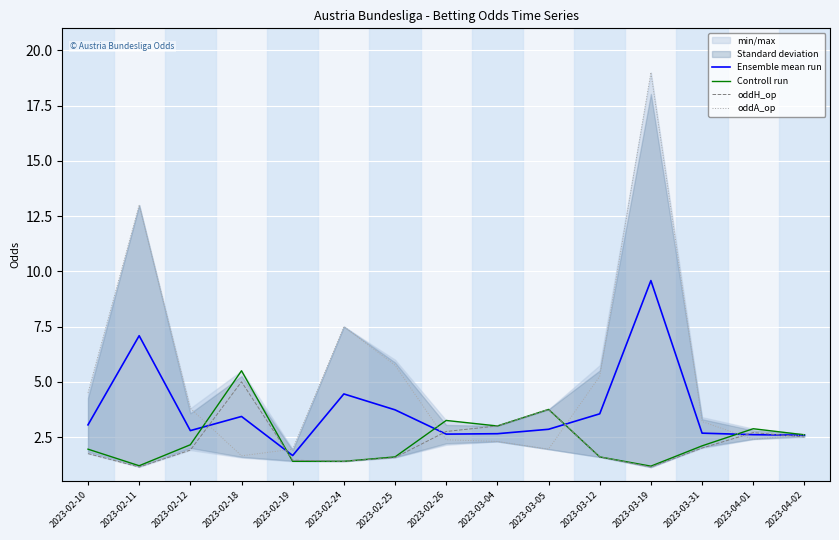

What is the difference between the oddA_op values at 2023-02-18 and 2023-03-19?

17.4